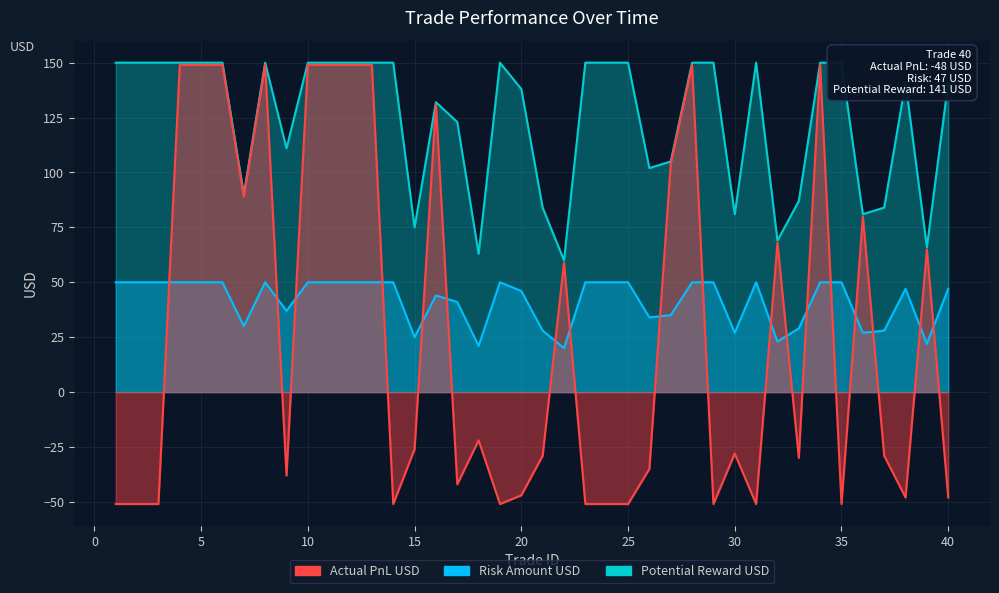

True or false: Potential_Reward_USD and Risk_Amount_USD intersect in this chart.

False